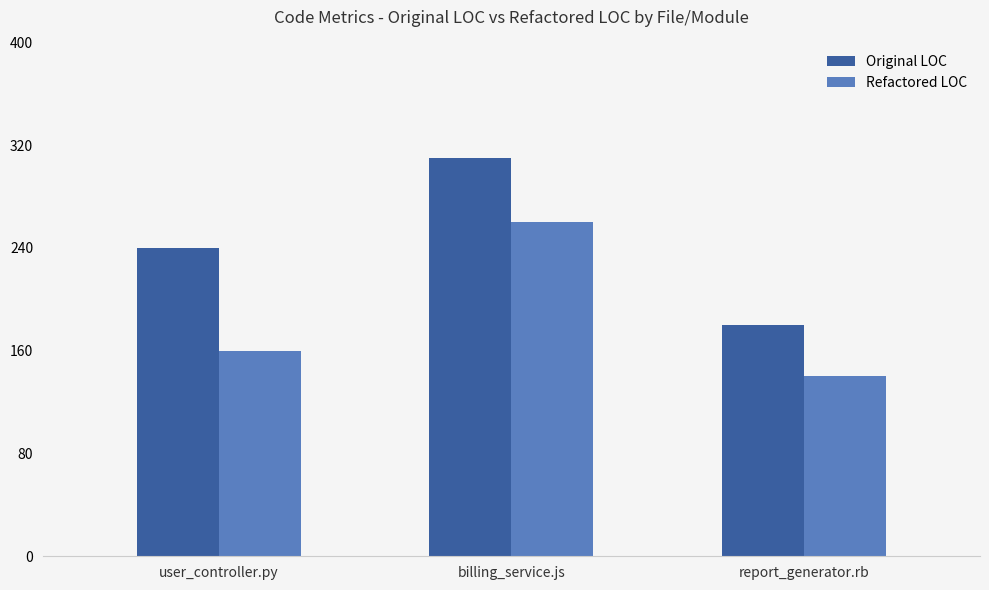

Reading right to left, list all the values displayed in this chart.

Original LOC: 180	310	240
Refactored LOC: 140	260	160